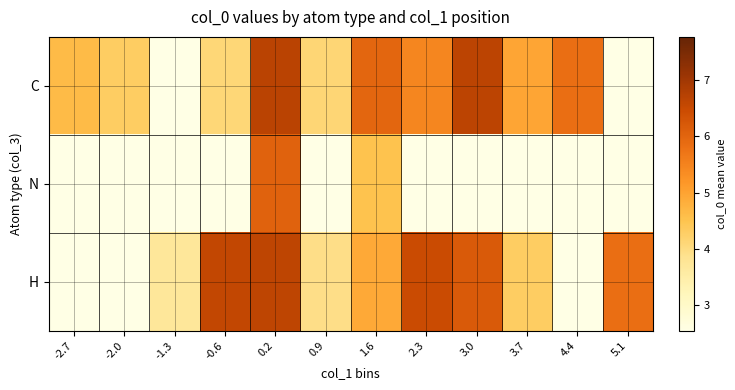

At how many categories does at least one series exceed 6?

4